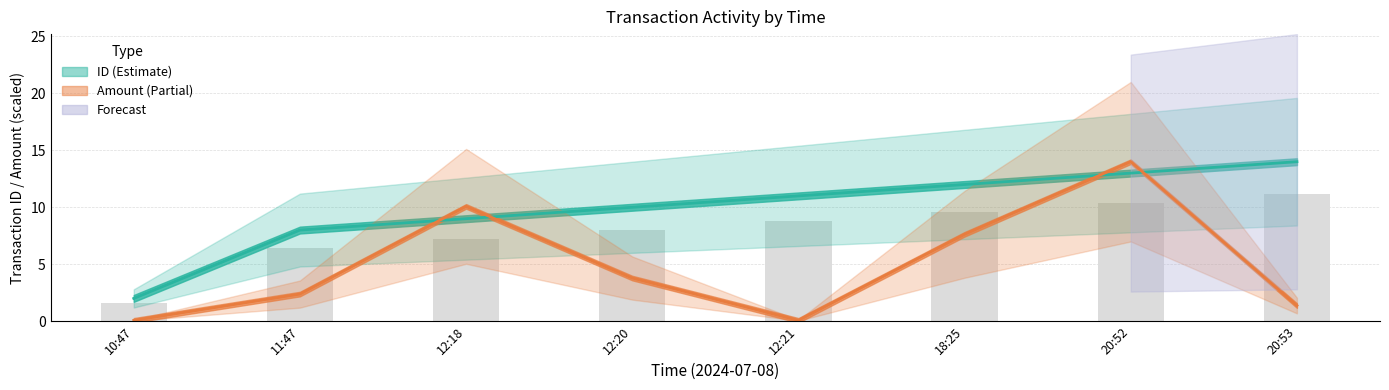

What is the difference between the maximum and minimum values?

12